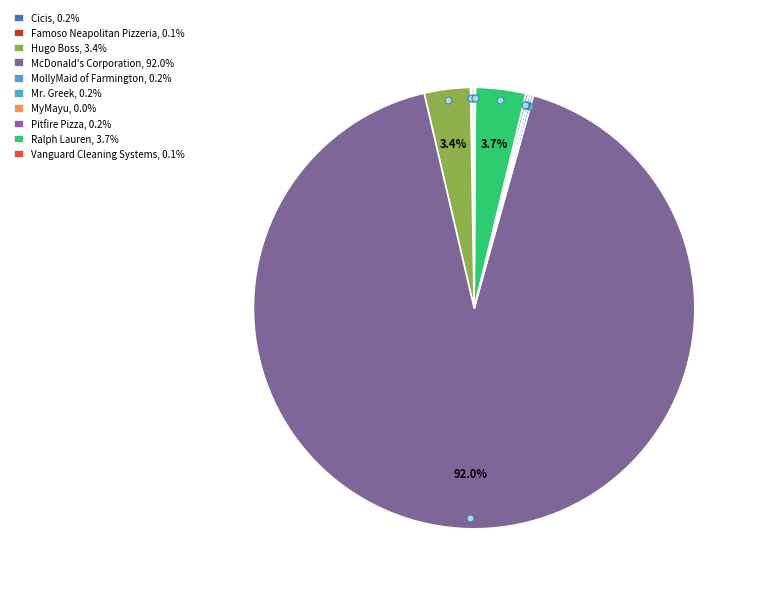

Approximately how many times larger is the value at Ralph Lauren compared to Cicis?

21.4